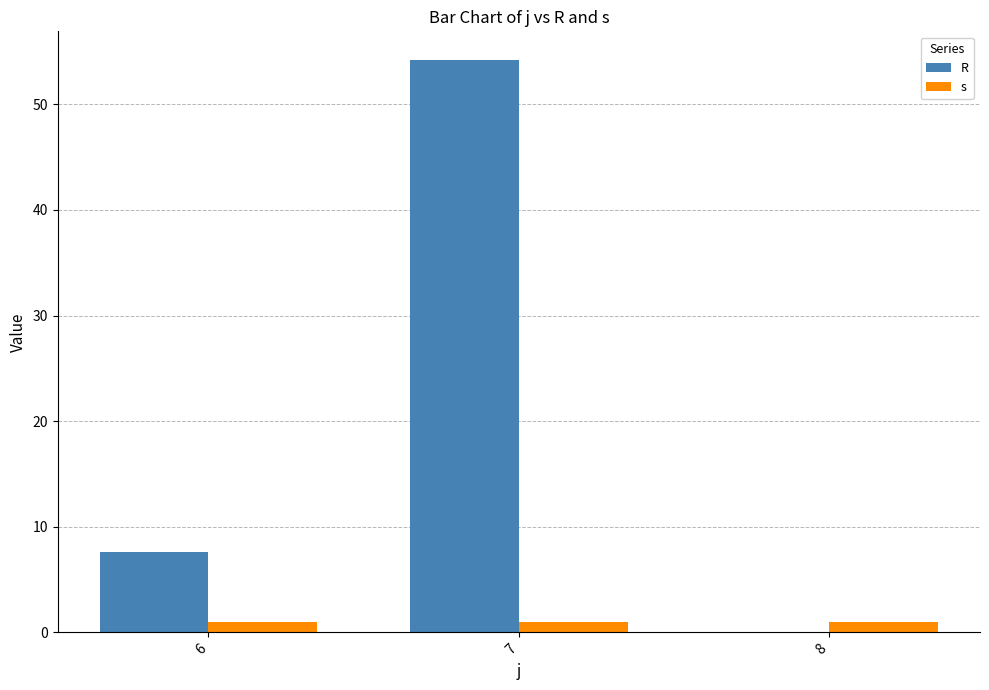

Is it true that R equals 92.9 at 7?

False